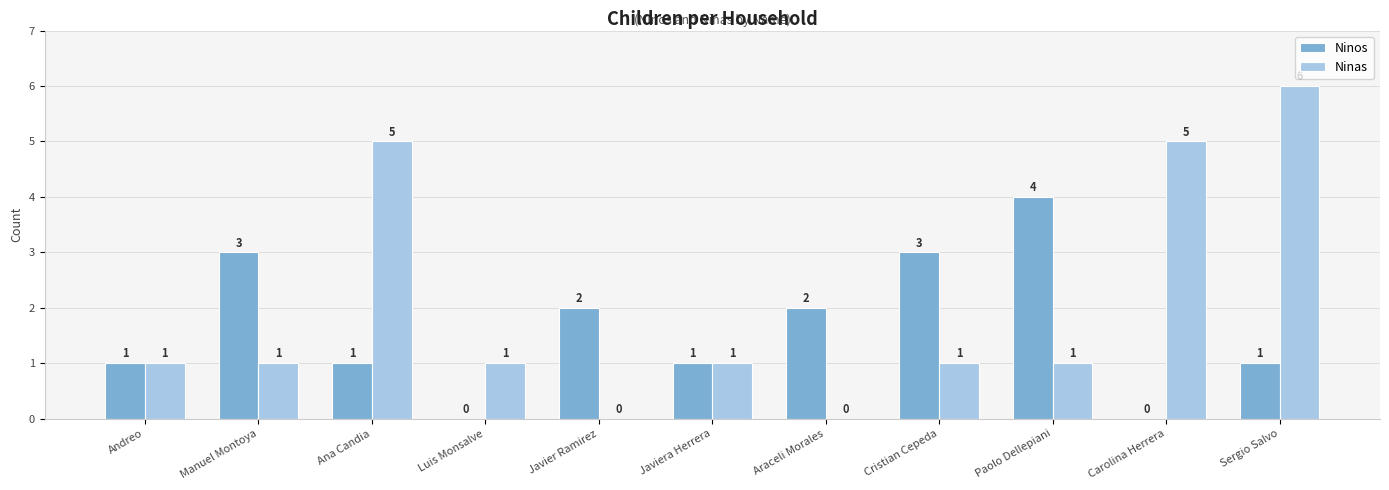

The Ninos series shows 4 at Paolo Dellepiani. True or false?

True